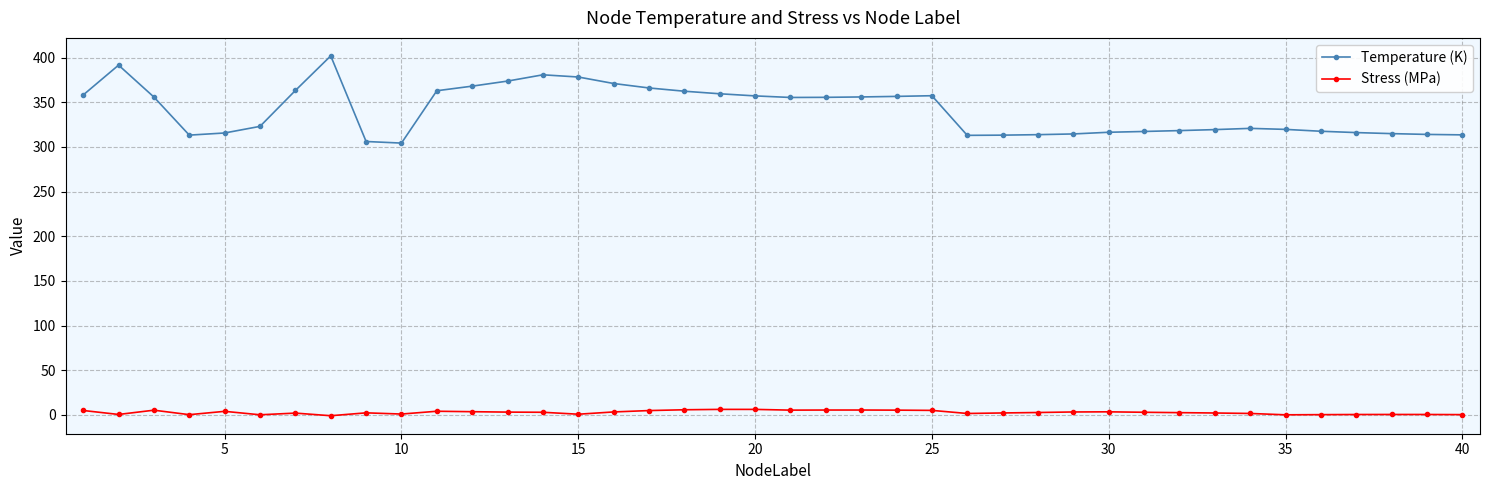

Which series has the widest spread of values?

Temperature (K)